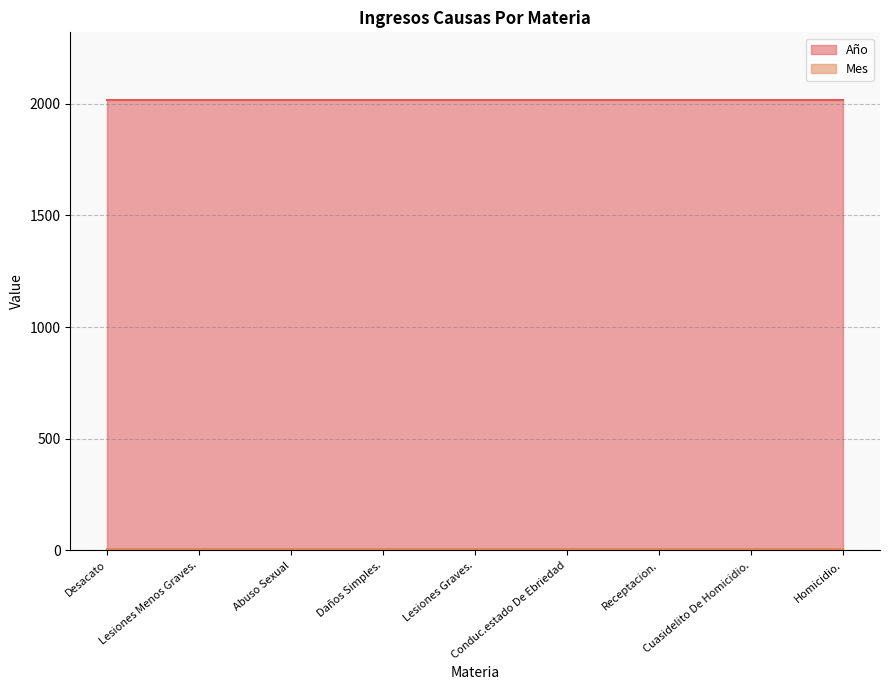

At which category is the sum across all series the highest?

Desacato